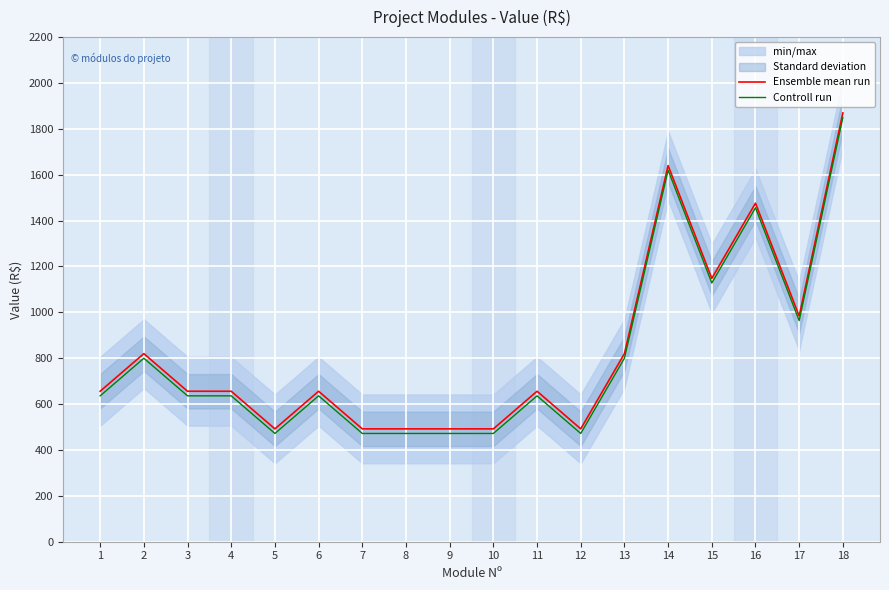

How many data points in Ensemble mean run are less than 656?

6